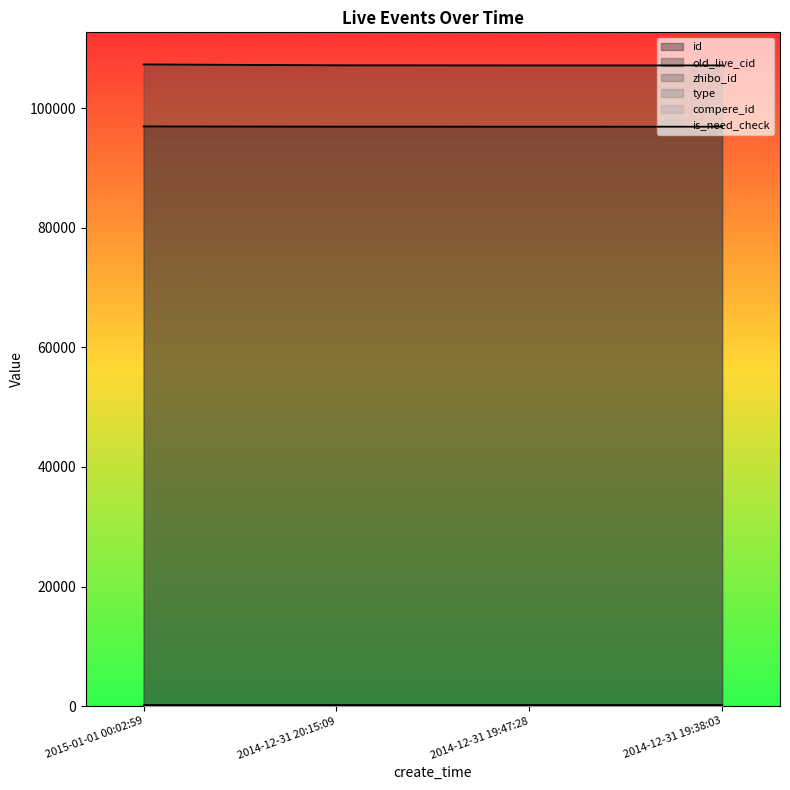

The value of zhibo_id at 2014-12-31 19:38:03 is 264. True or false?

False